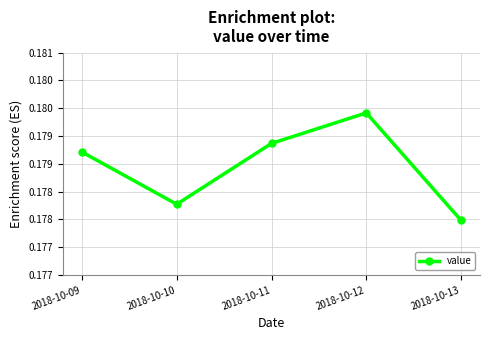

Where is the data nearest to the value 0?

2018-10-13